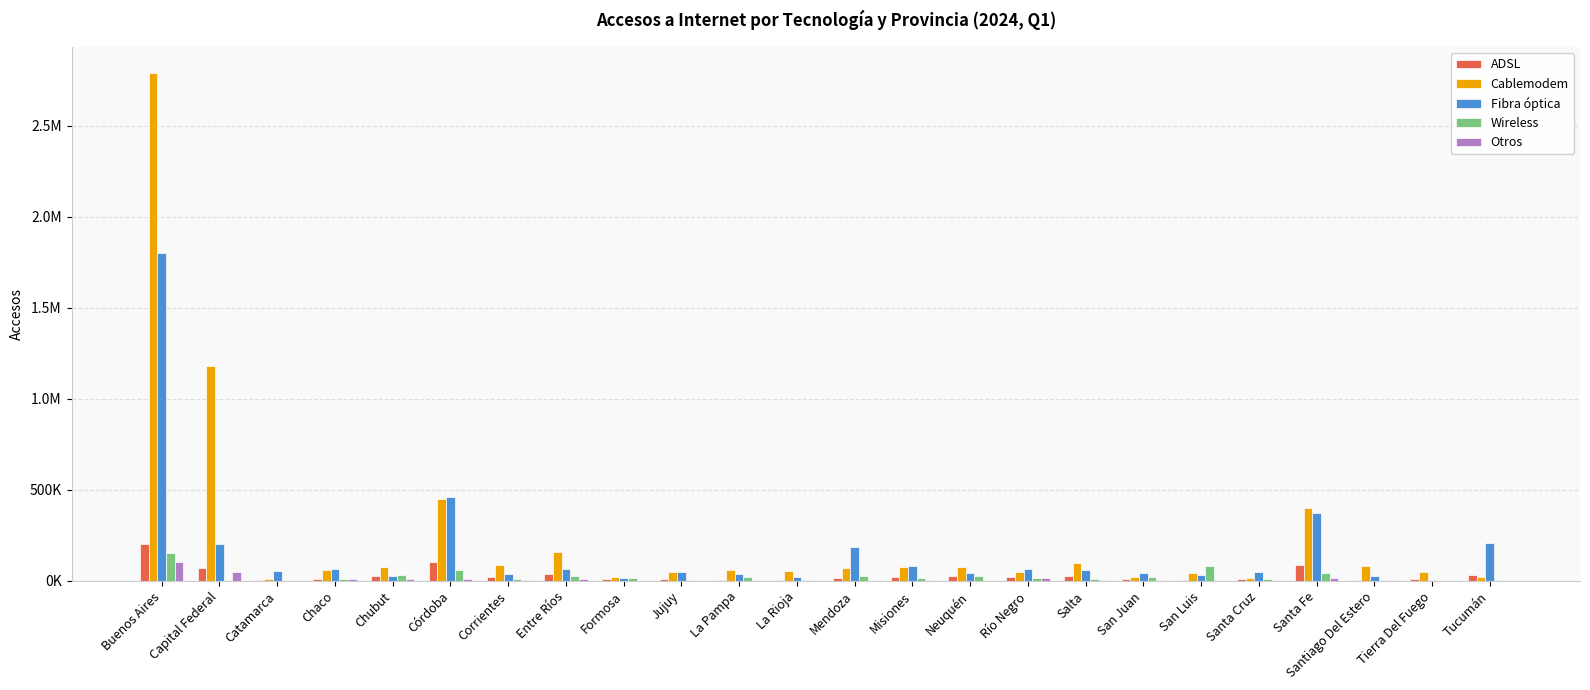

What is the difference between the second highest and minimum values in the ADSL series?

99985